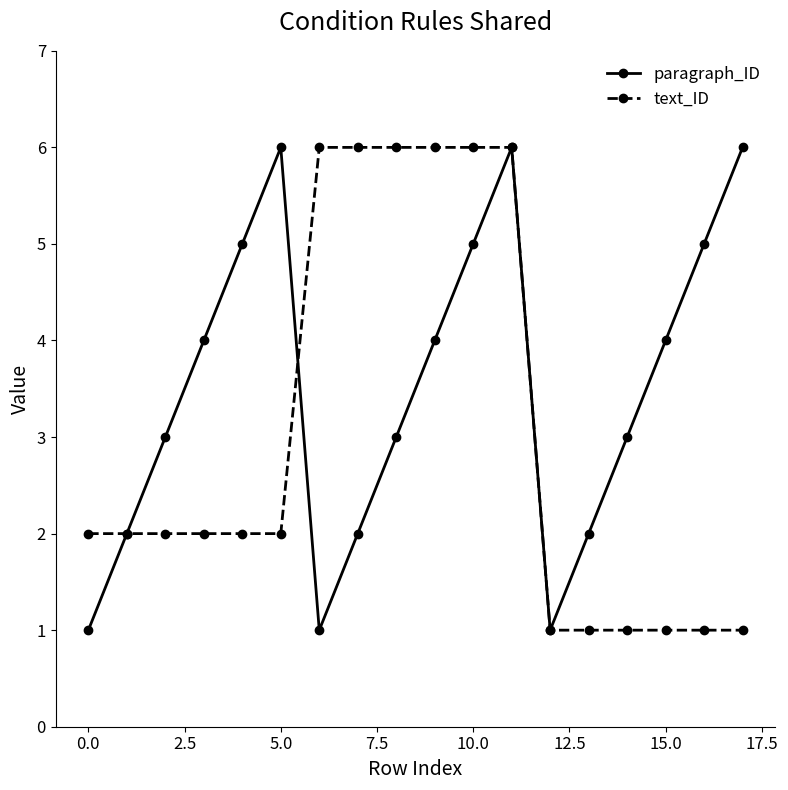

What is the greatest value displayed?

6